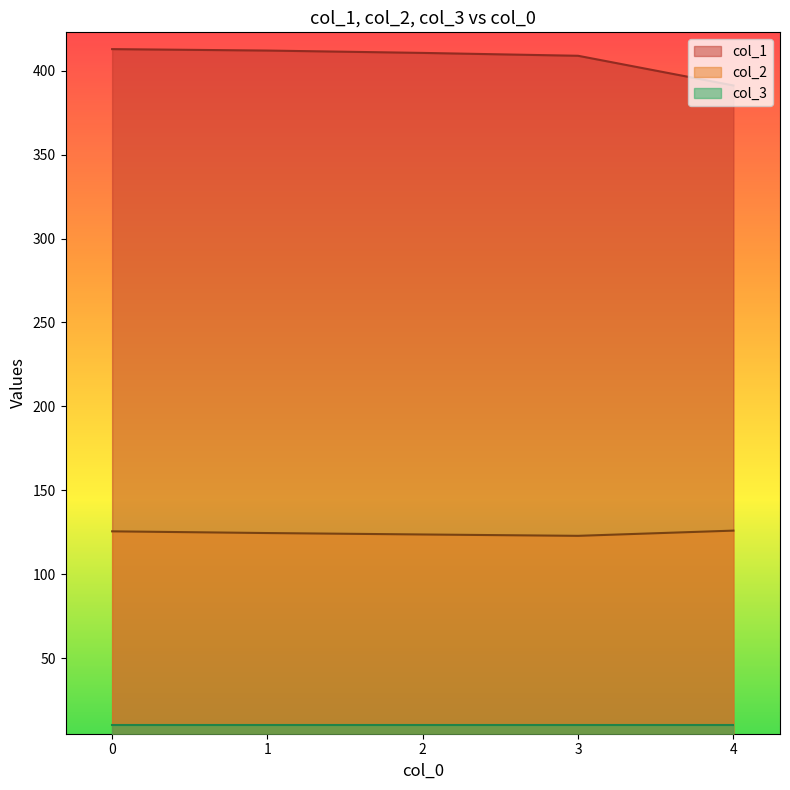

True or false: col_1 and col_2 cross at least once.

False